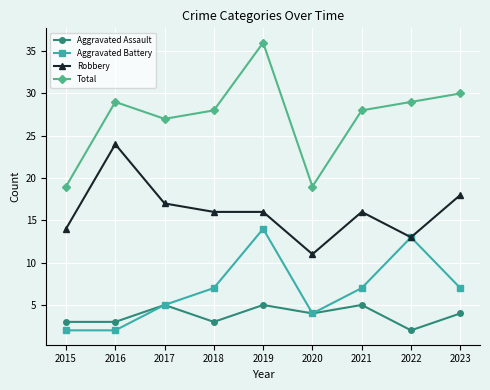

How many lines are shown in the chart?

4